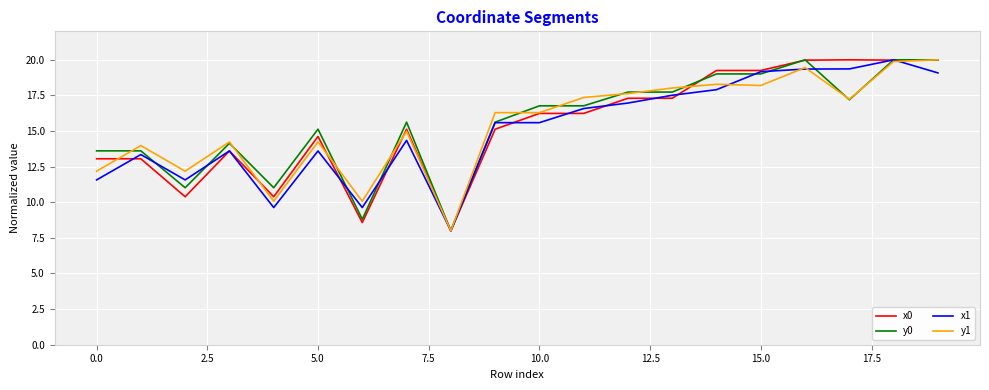

What is the greatest value displayed?

20.0